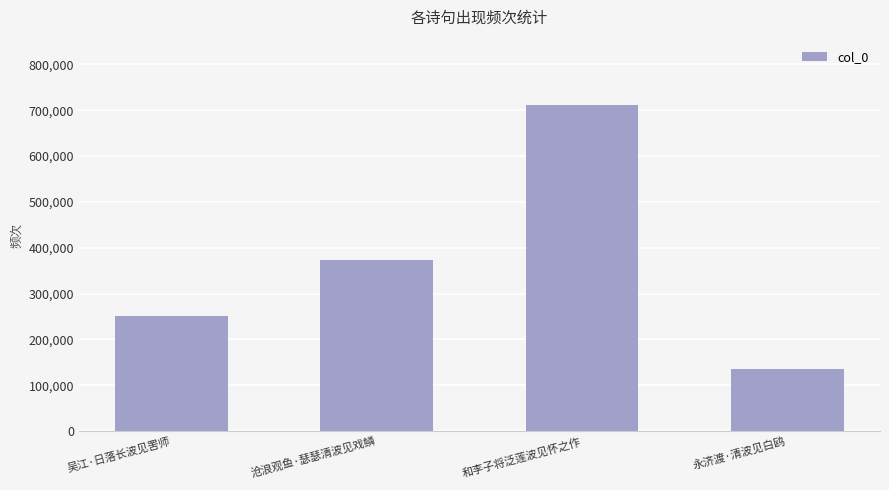

True or false: the data shows 134688 at 永济渡·清波见白鸥.

True